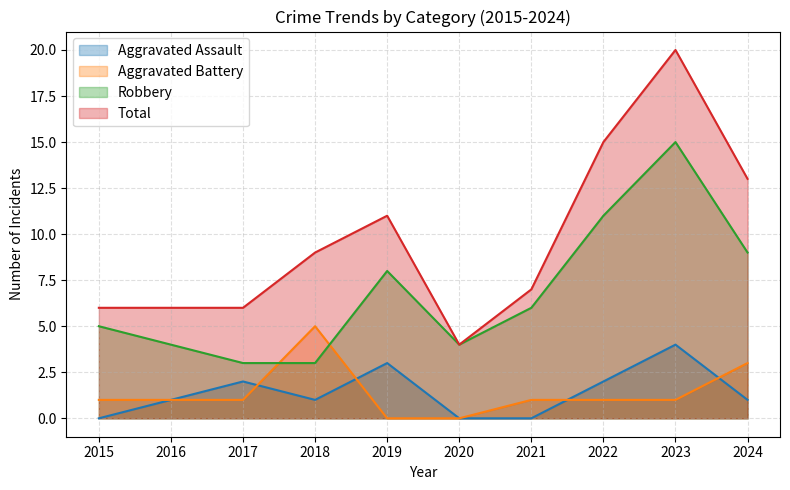

Reading left to right, transcribe all the data shown in this chart.

Aggravated Assault: 2015=0	2016=1	2017=2	2018=1	2019=3	2020=0	2021=0	2022=2	2023=4	2024=1
Aggravated Battery: 2015=1	2016=1	2017=1	2018=5	2019=0	2020=0	2021=1	2022=1	2023=1	2024=3
Robbery: 2015=5	2016=4	2017=3	2018=3	2019=8	2020=4	2021=6	2022=11	2023=15	2024=9
Total: 2015=6	2016=6	2017=6	2018=9	2019=11	2020=4	2021=7	2022=15	2023=20	2024=13